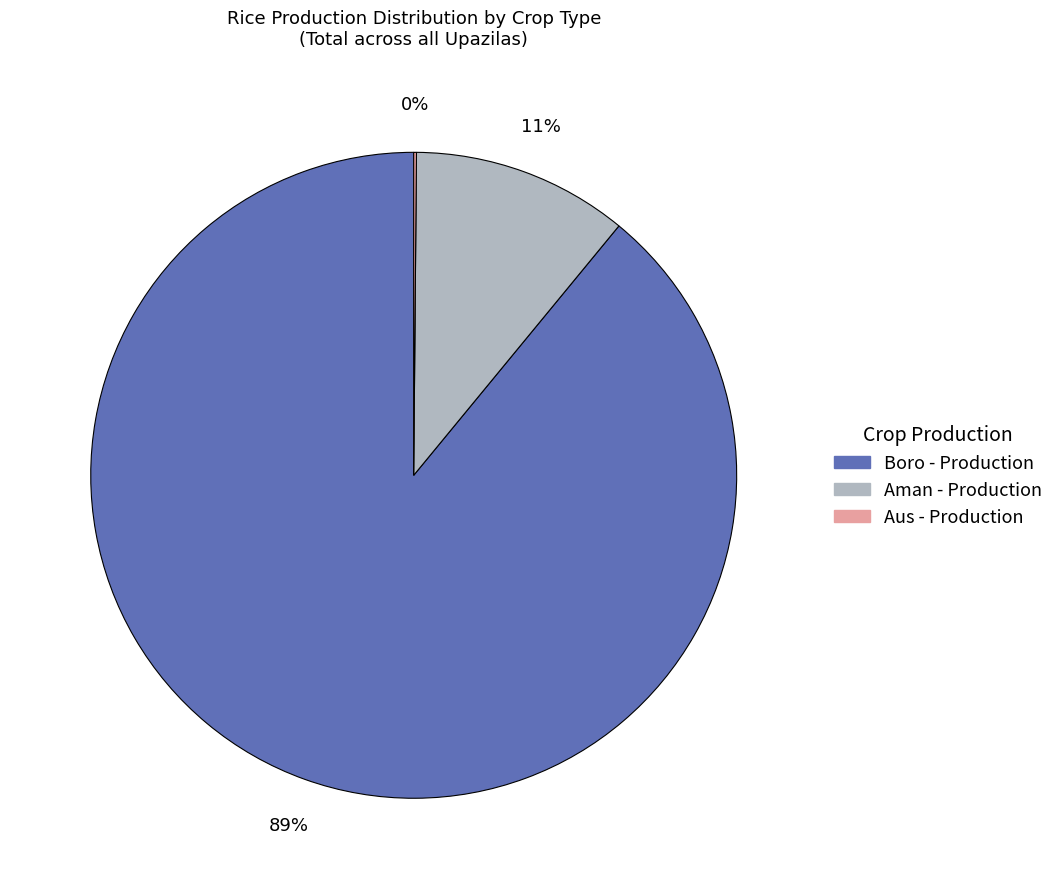

To the nearest percent, what is the average slice percentage?

33%